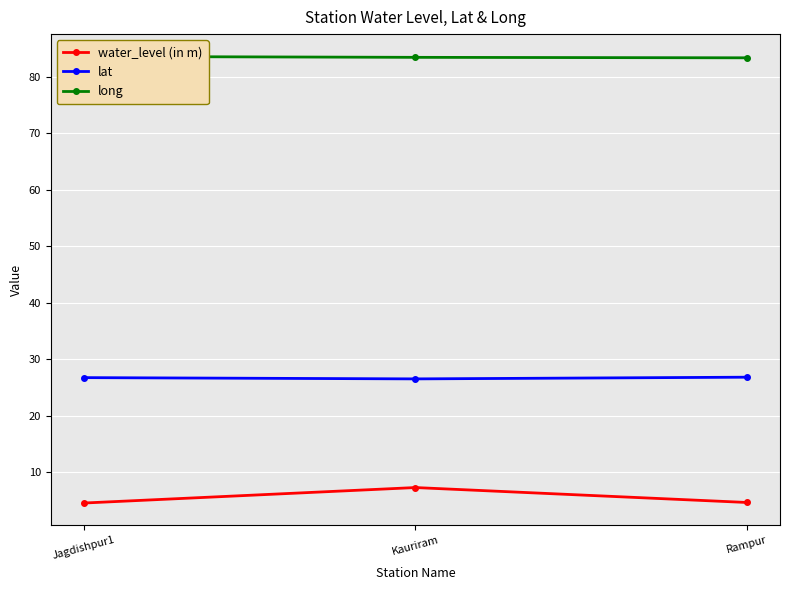

What is the lowest value of the water_level (in m) series?

4.6